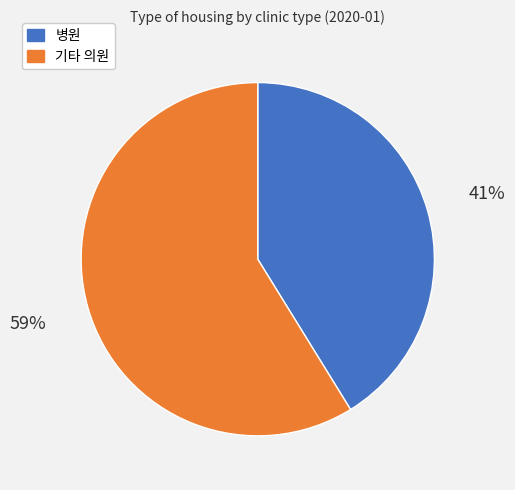

To the nearest percent, what is the difference between the largest and smallest slice percentages?

18%